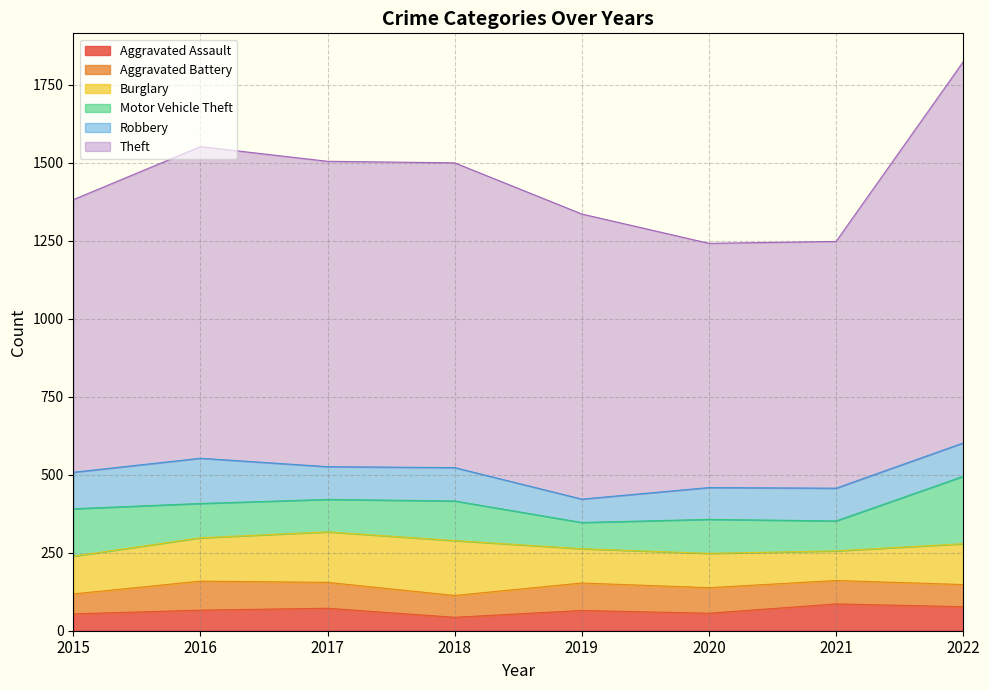

What is the difference between the highest and lowest values at 2020?

727